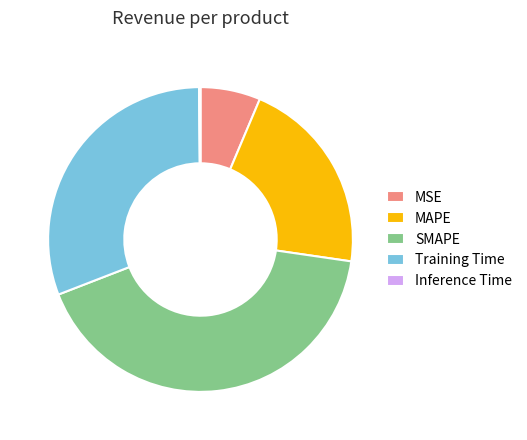

True or false: Training Time accounts for 31% of the total.

True